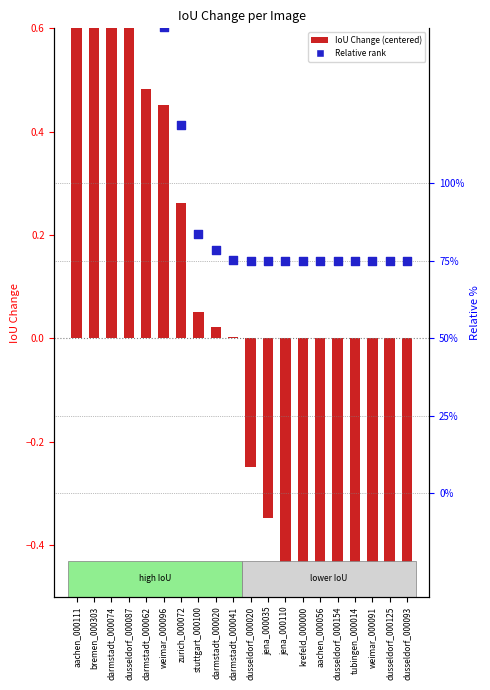

Which series has the largest total across all categories?

Relative rank